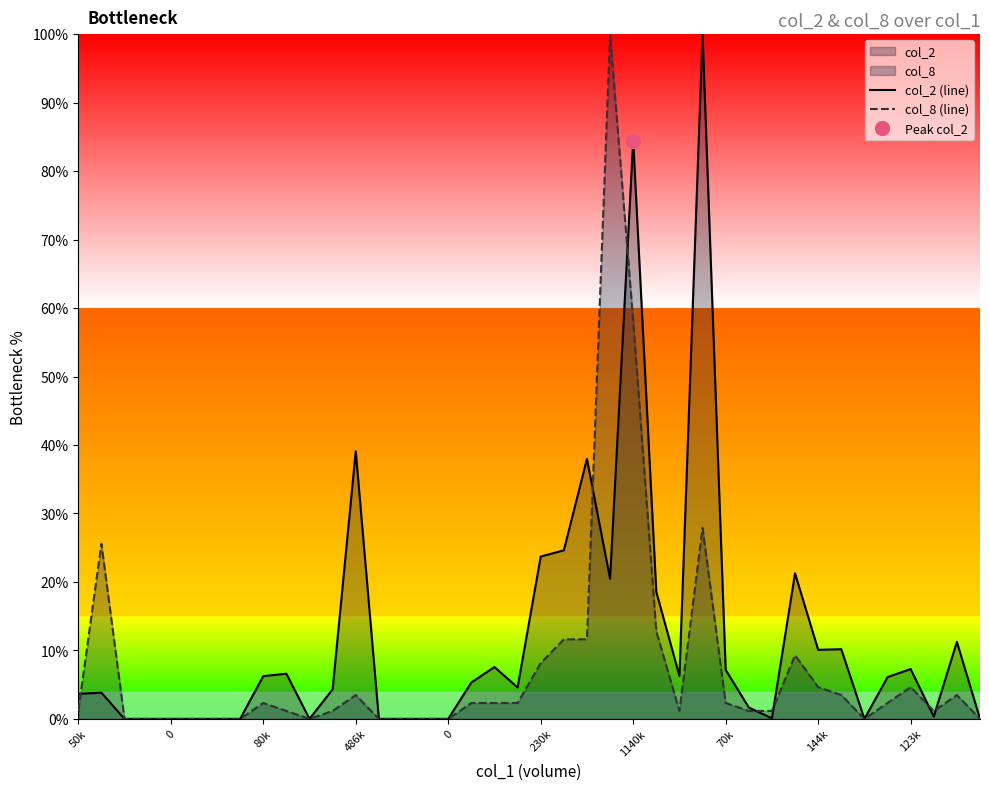

True or false: col_2 (line) and col_8 (line) intersect in this chart.

True